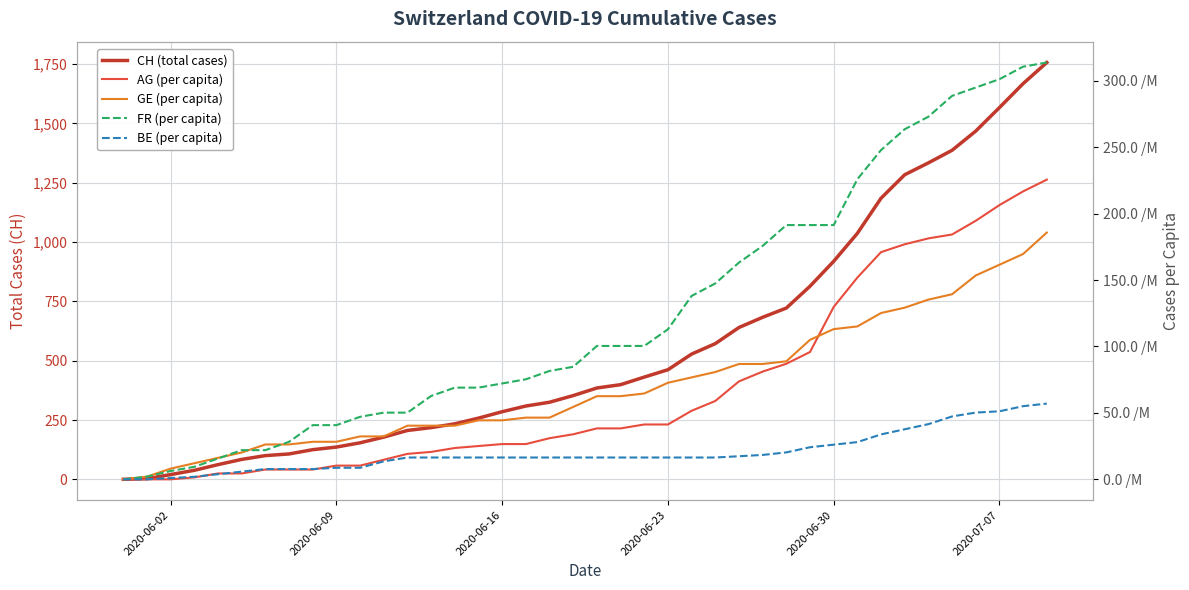

Where is BE (per capita) nearest to the value 0?

2020-06-02